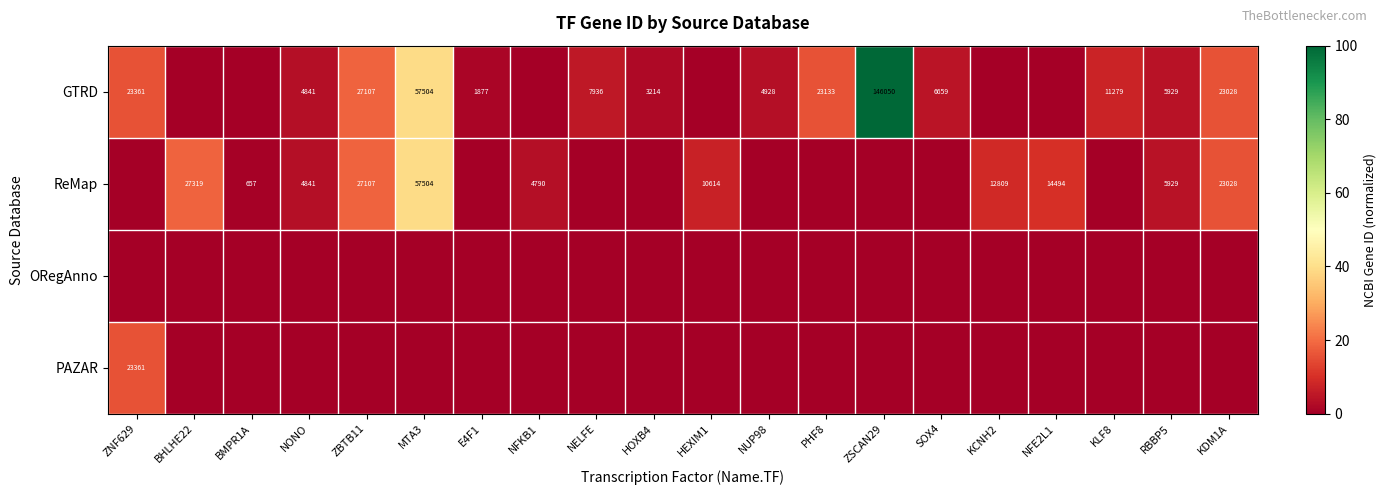

At KCNH2, list the series in order from largest to smallest.

ReMap, GTRD, ORegAnno, PAZAR